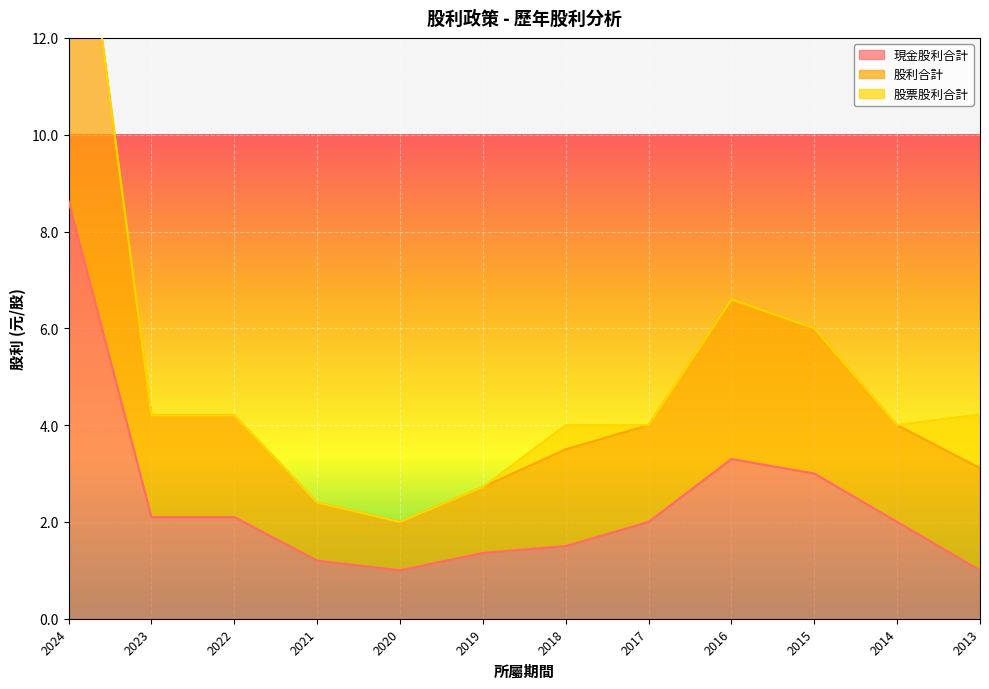

What is the highest value of the 現金股利合計 series?

8.6